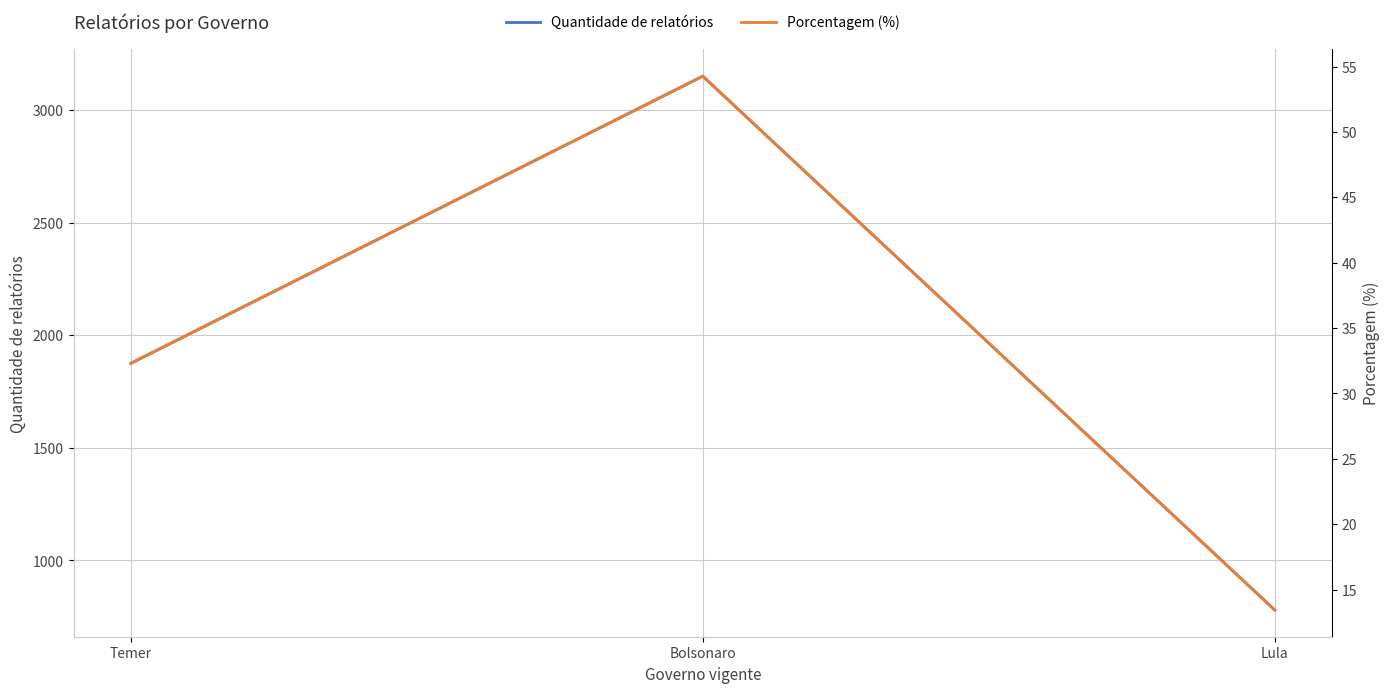

At which category is the sum across all series the highest?

Bolsonaro